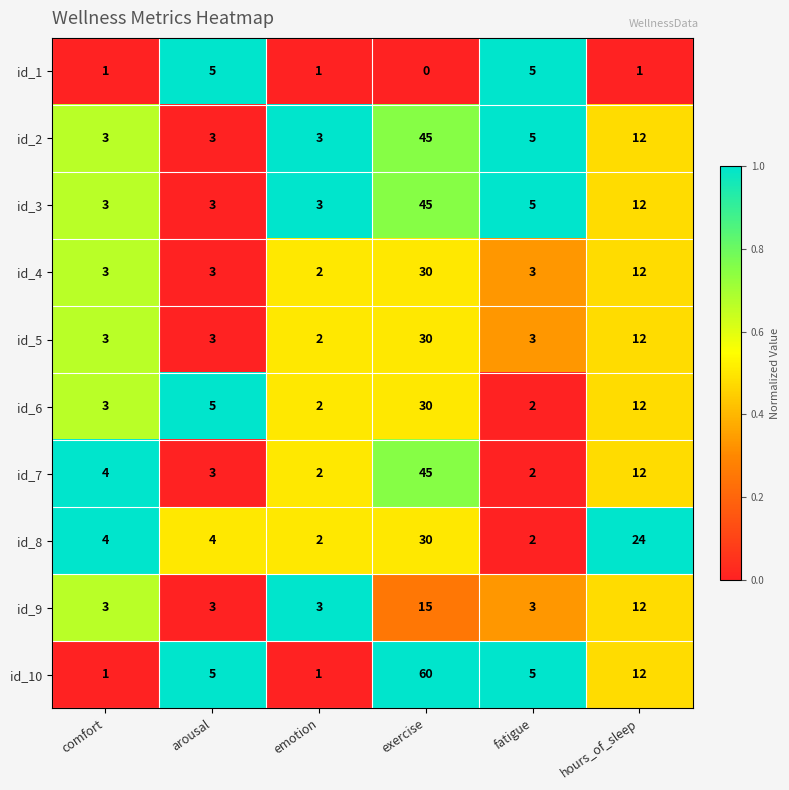

The value of id_8 at comfort is 4. True or false?

True